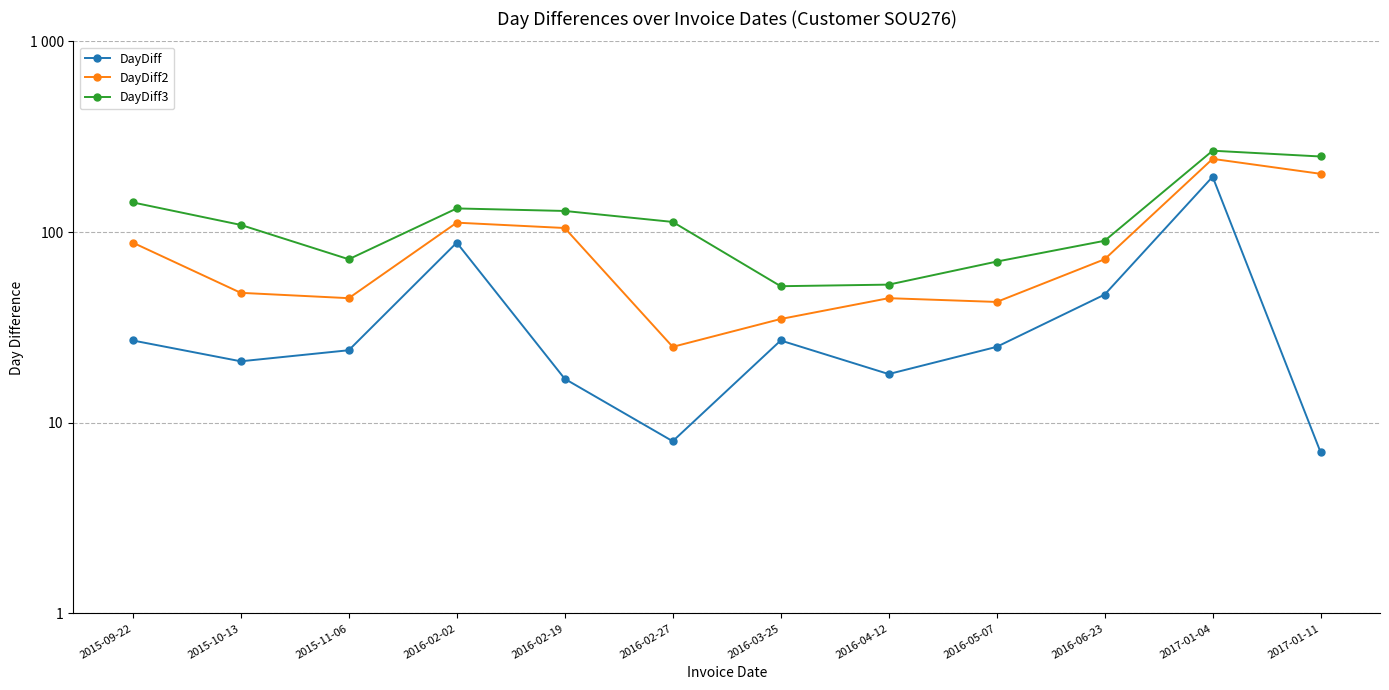

What is the label of the 9th point from the left?

2016-05-07